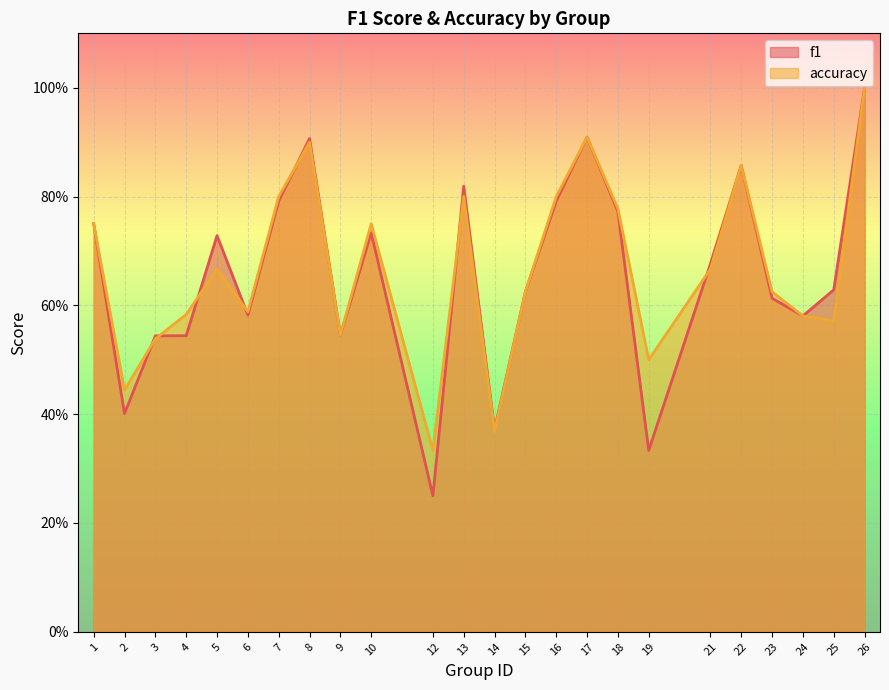

Does the chart display data point markers on the line(s)?

No